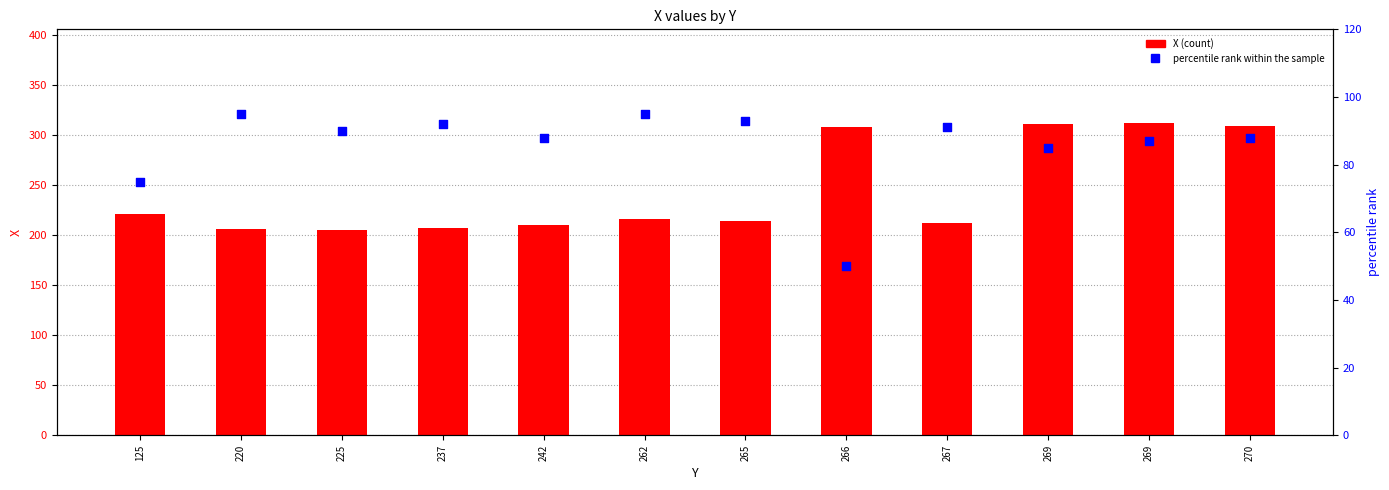

Which series contains the lowest Y value?

percentile rank within the sample